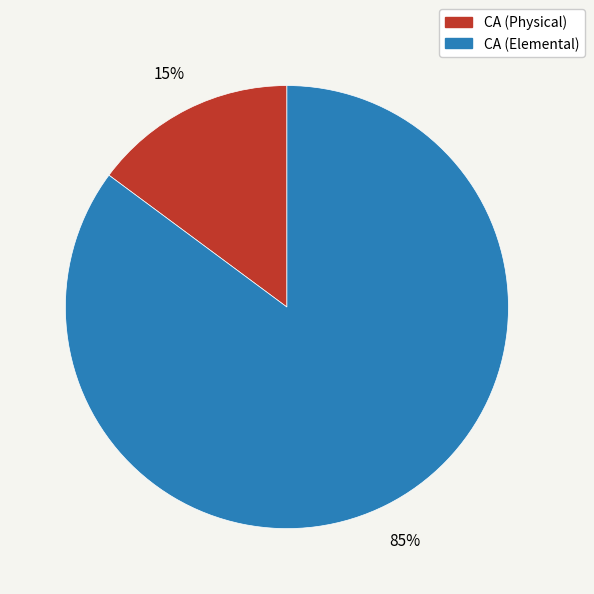

How many segments does this pie chart have?

2